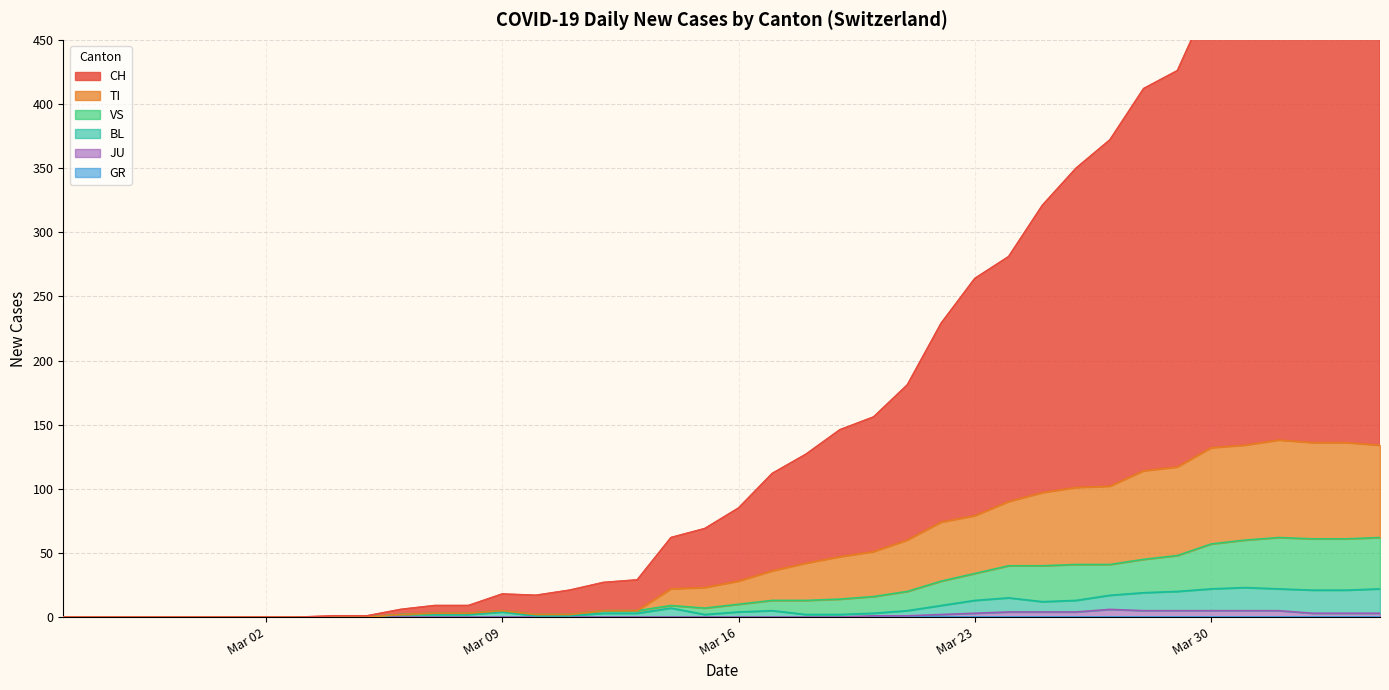

The CH series shows 156 at 2020-03-20. True or false?

True